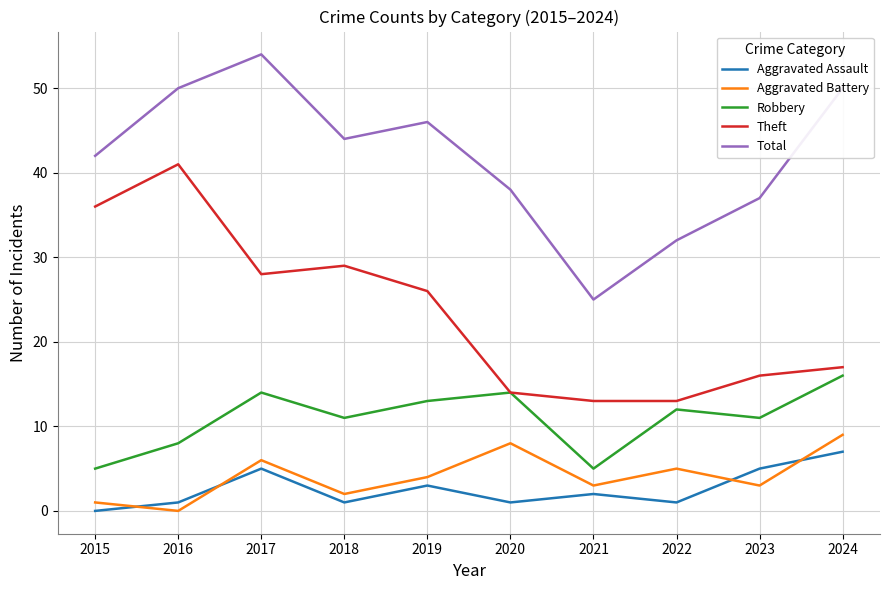

What is the approximate value of Theft at 2016, to the nearest 5?

40